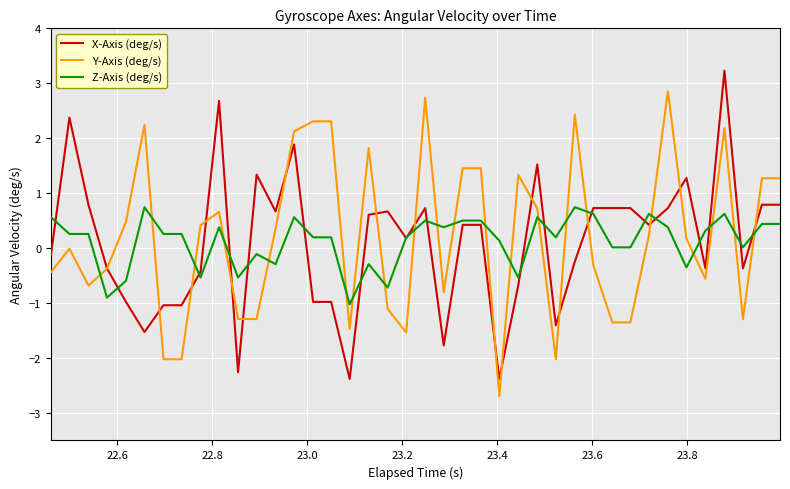

What is the greatest value displayed?

3.2